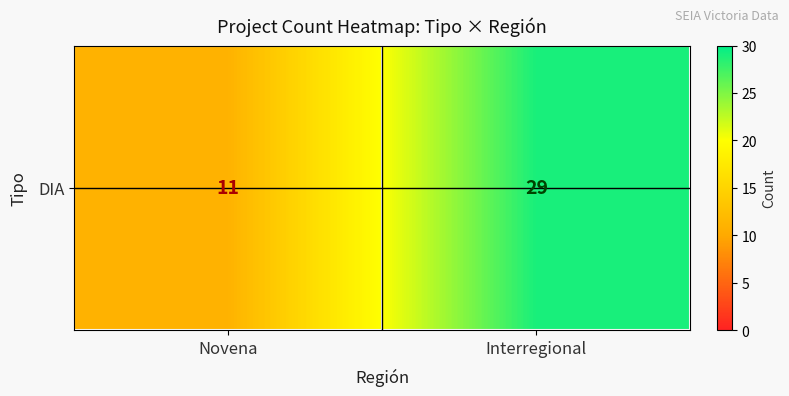

What is the ratio of the value at Novena to the value at Interregional?

0.4